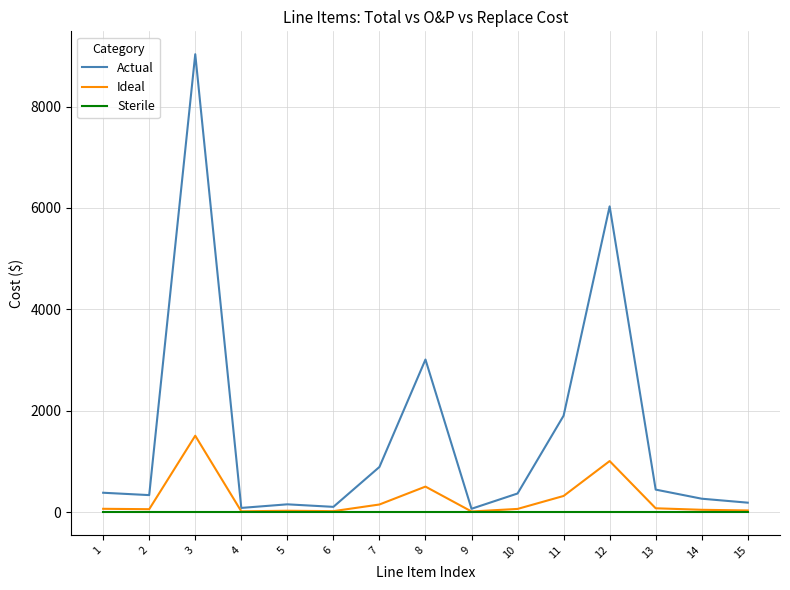

Is this an area chart (filled region under the line)?

No